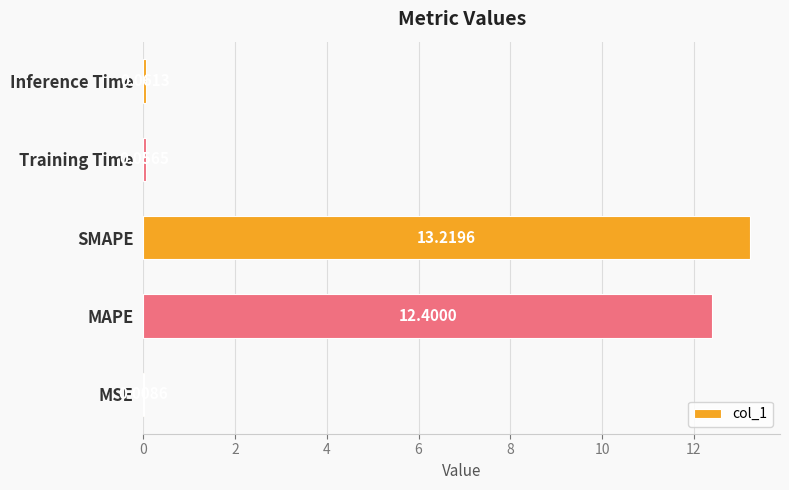

Count the number of categories in the chart.

5